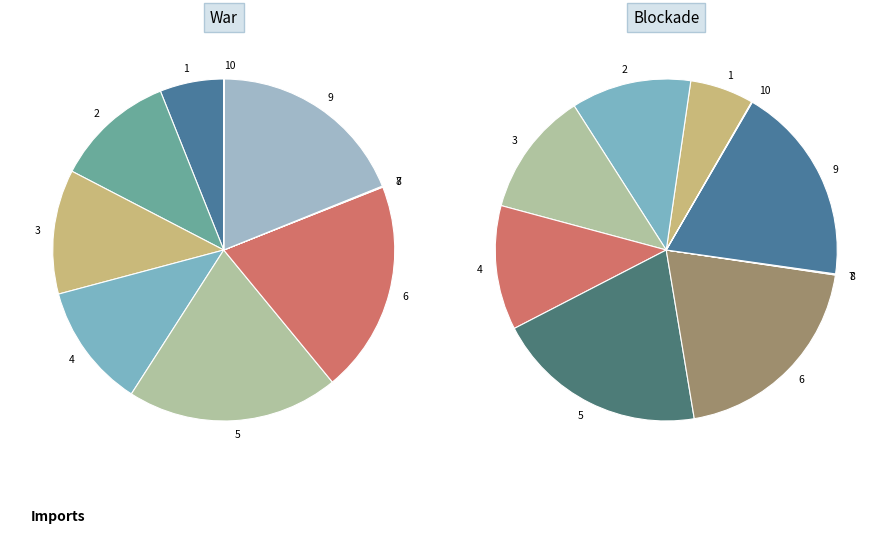

Is it true that 10 is 0% of the pie?

True